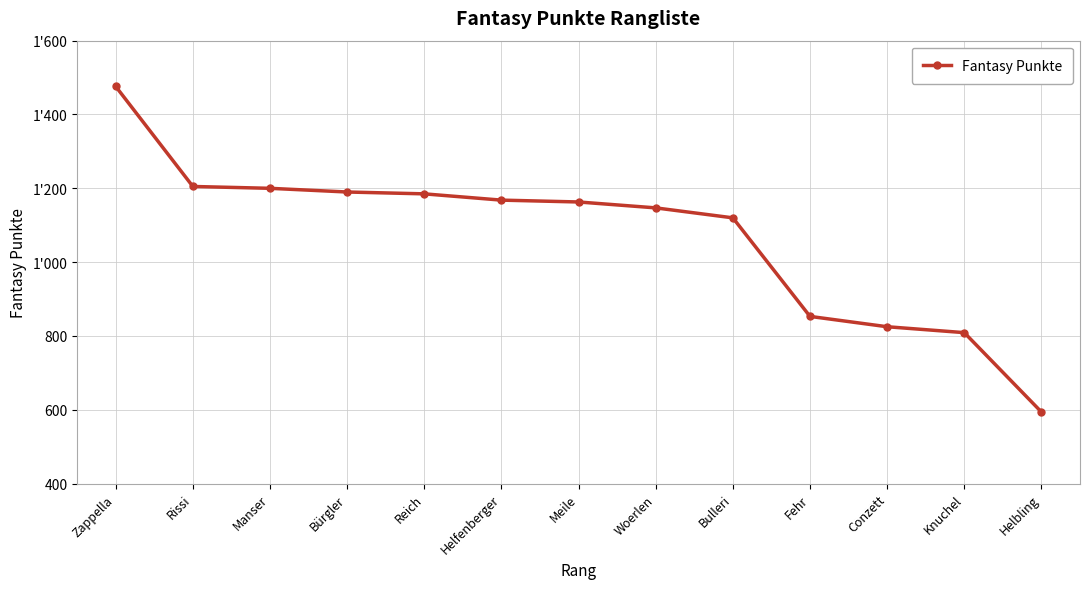

What is the difference between the maximum and second lowest values?

667